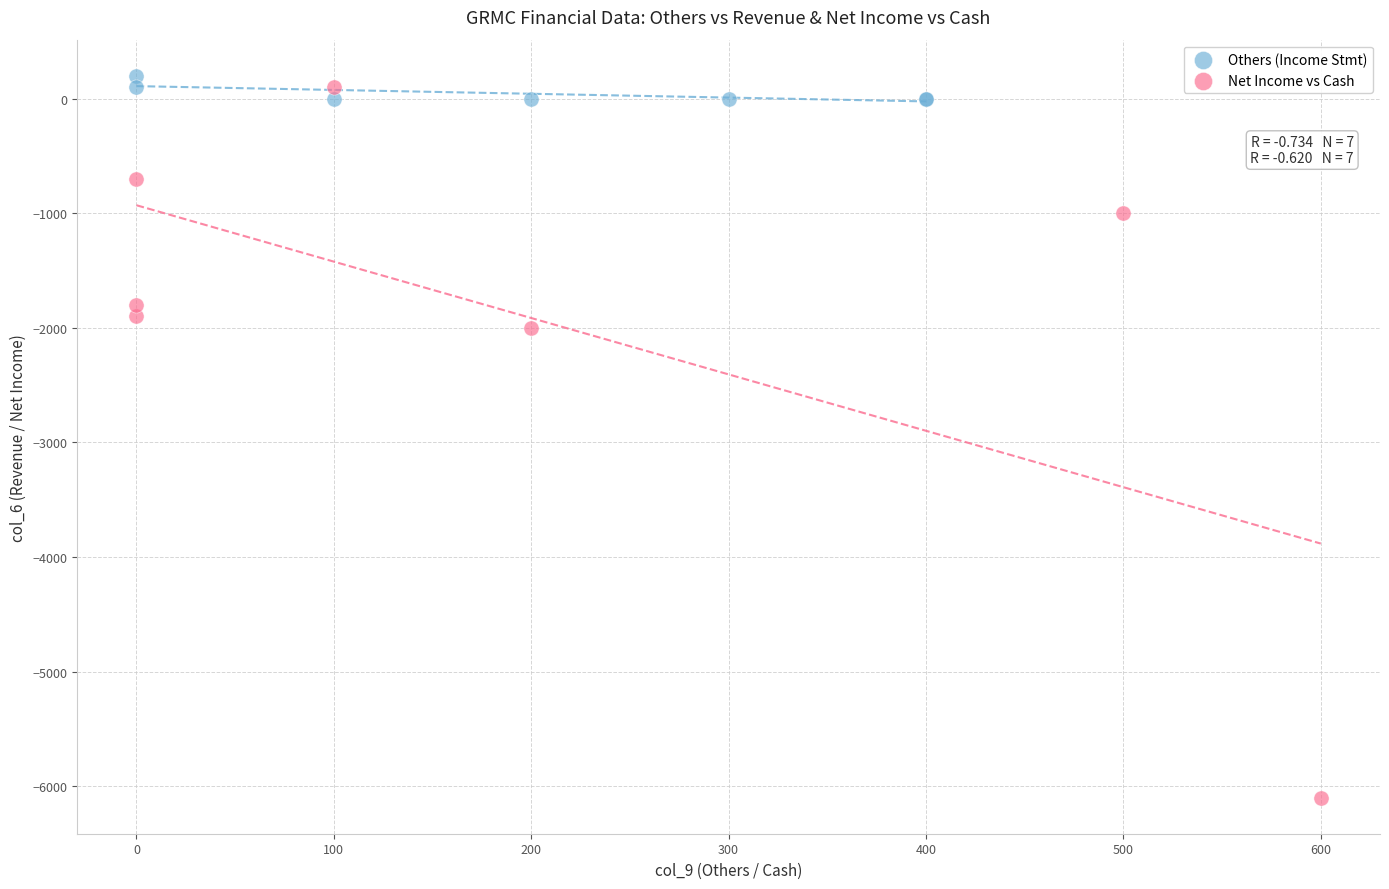

Which series has the largest Y range (max minus min)?

Net Income vs Cash